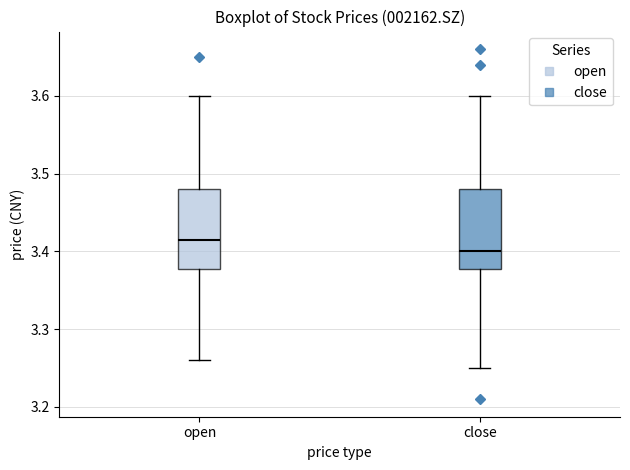

Which box's median line is the highest?

open